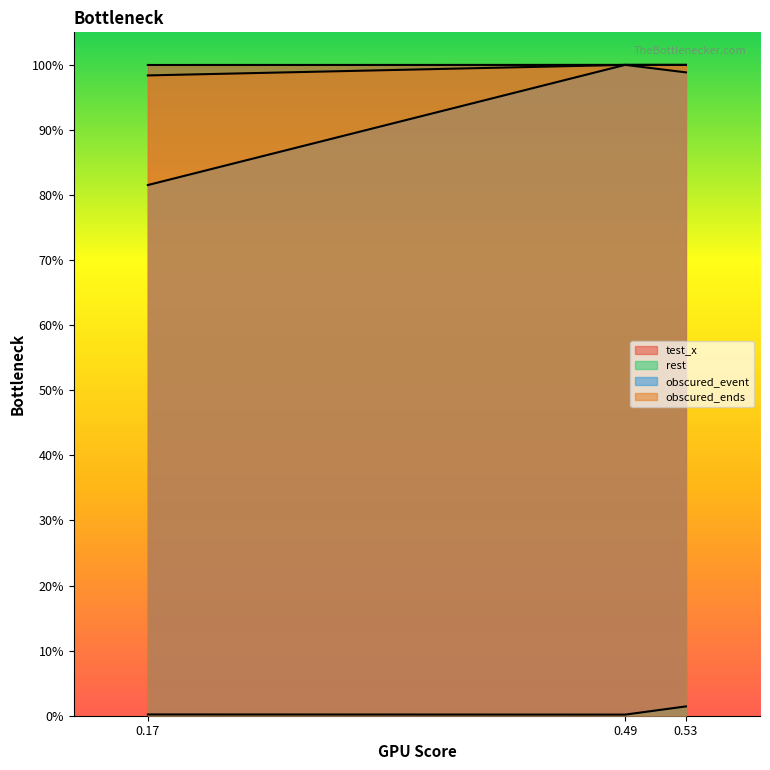

Which series has the largest total across all categories?

test_x